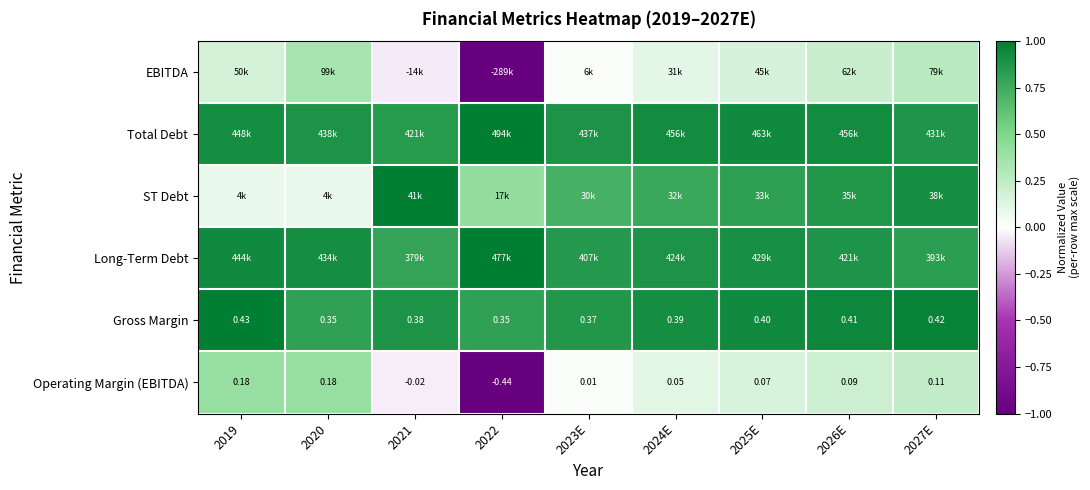

What is the total value across all series at 2021?

3.4